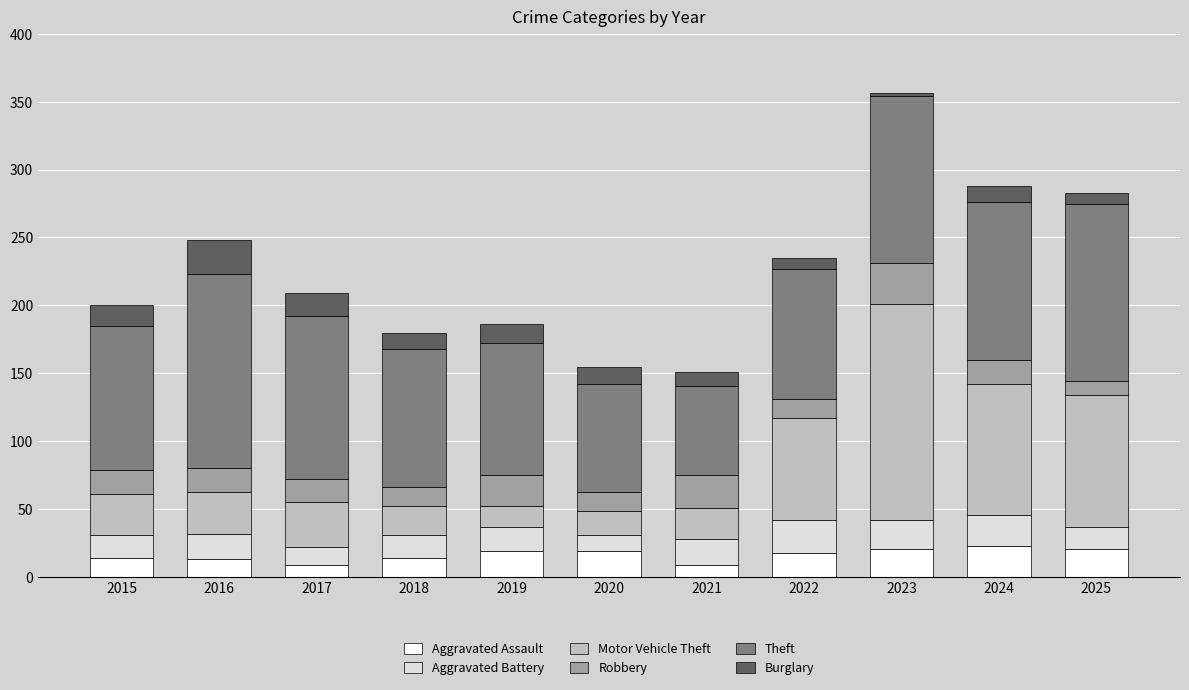

True or false: Aggravated Assault has a value of 21 at 2025.

True